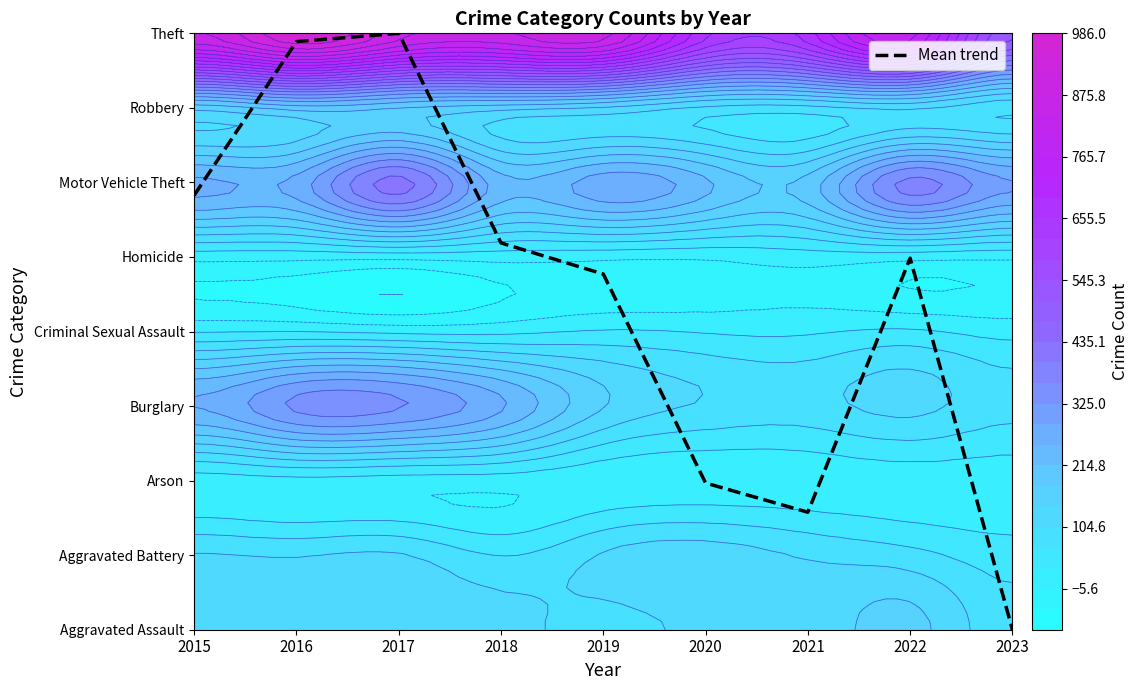

What is the difference between the second highest and minimum values?

7.9